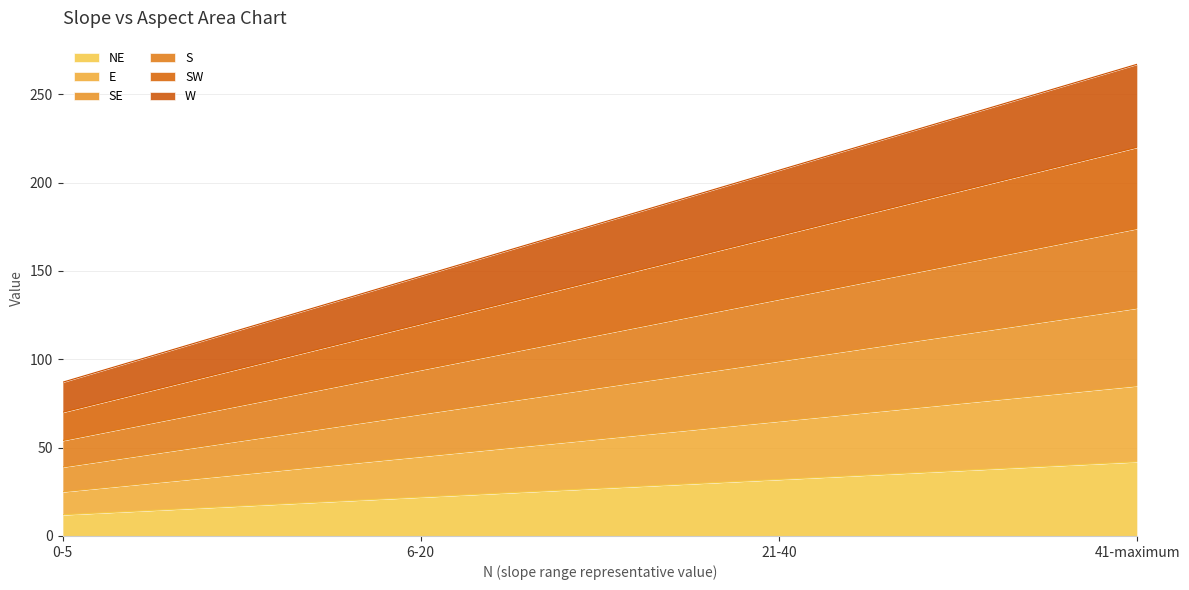

What are all the series names shown in the legend?

NE, E, SE, S, SW, W